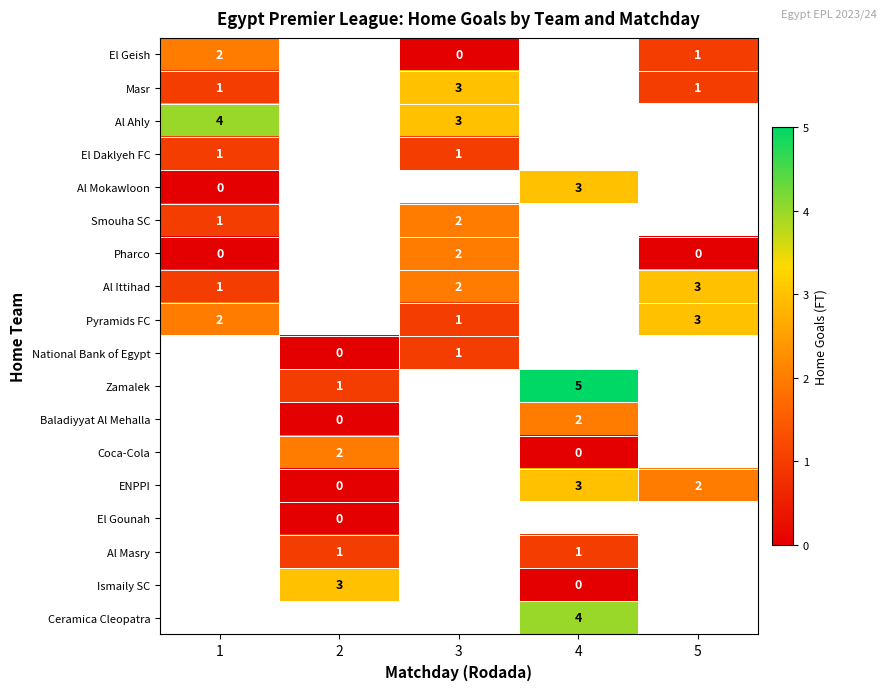

The value of Al Masry at 4 is 0. True or false?

False